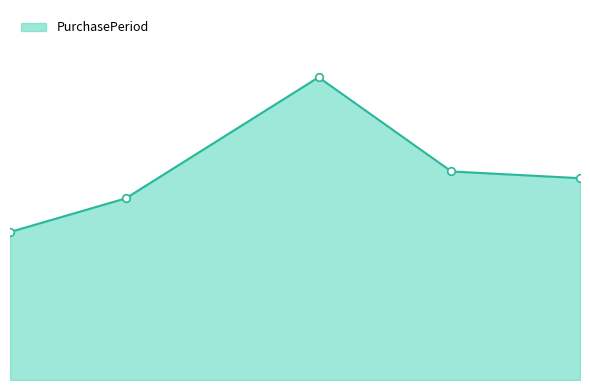

Does the chart have visible grid lines?

No